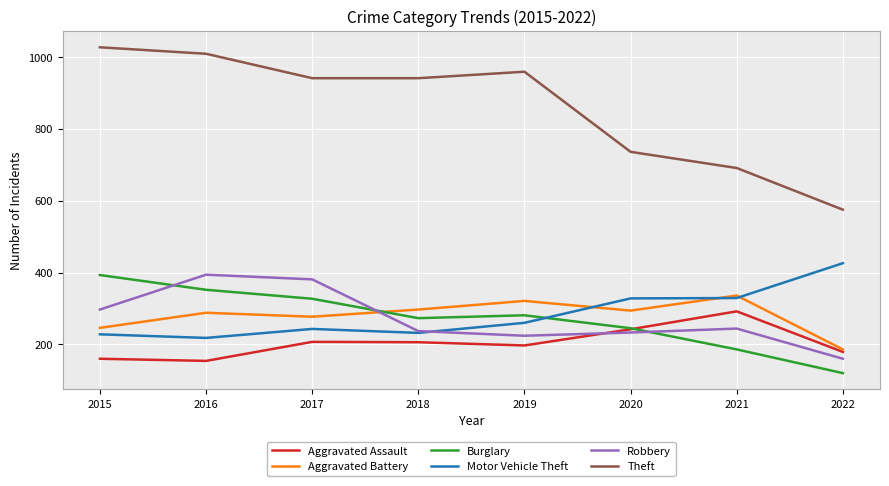

Where does the Burglary series first go above 281?

2015